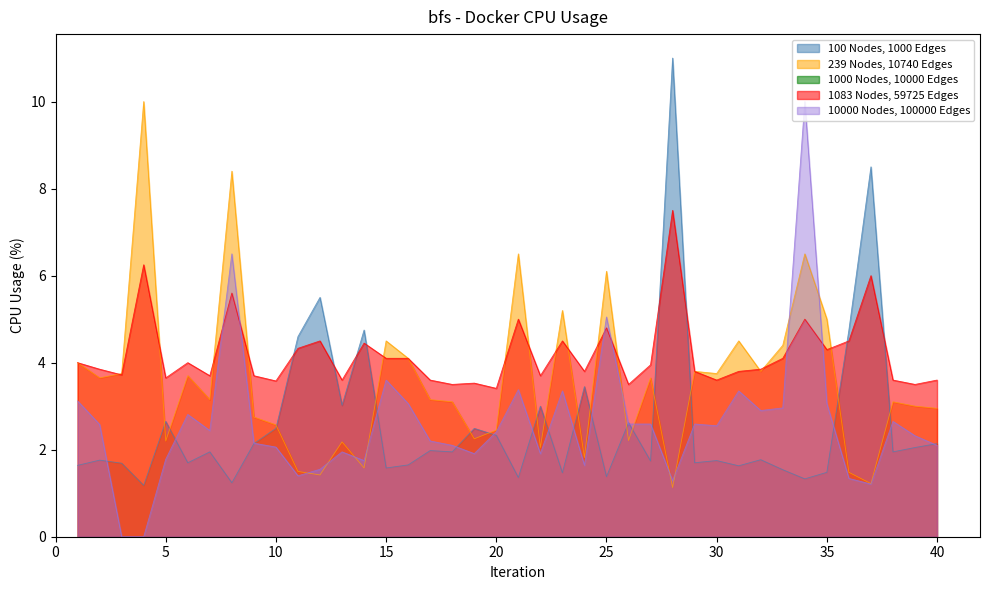

What is the spread (max minus min) of values at 6?

2.3